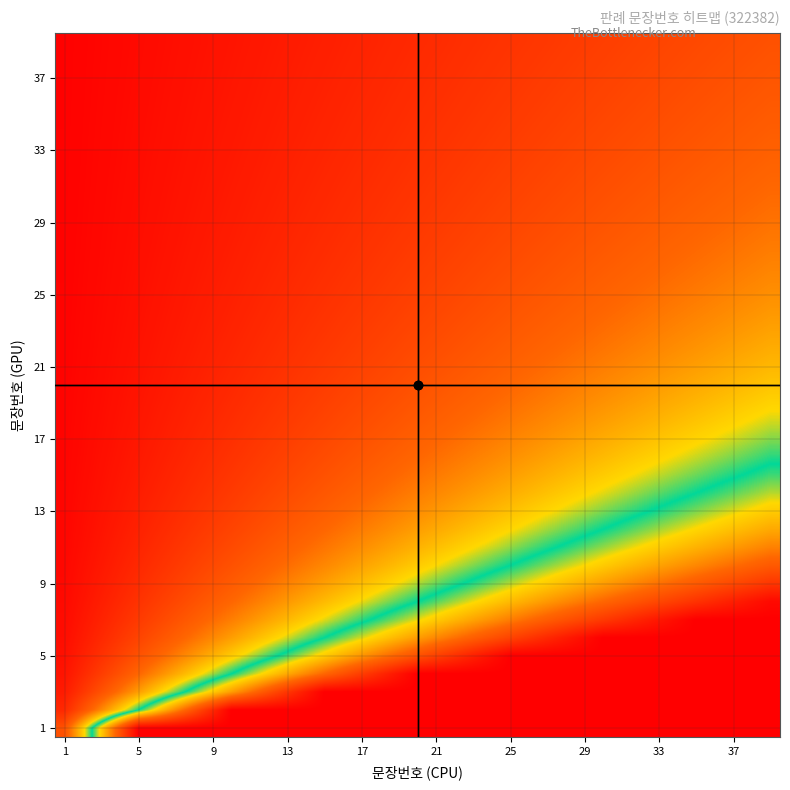

What is the maximum value shown in the chart?

5.0